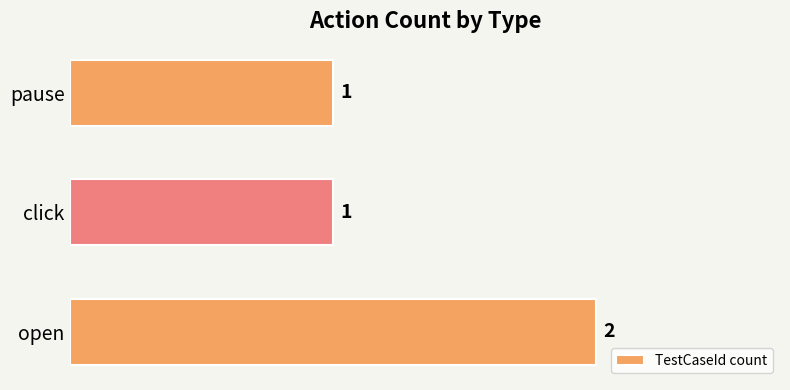

What is the ratio of the value at pause to the value at open?

0.5